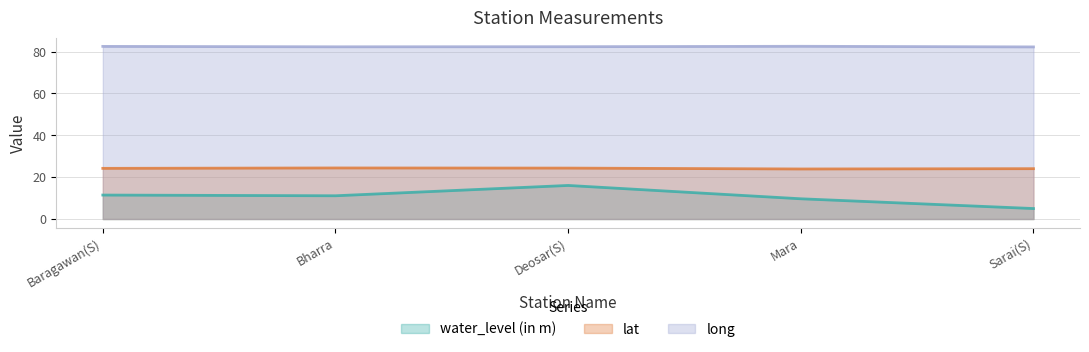

How many data points in water_level (in m) are less than 11?

2